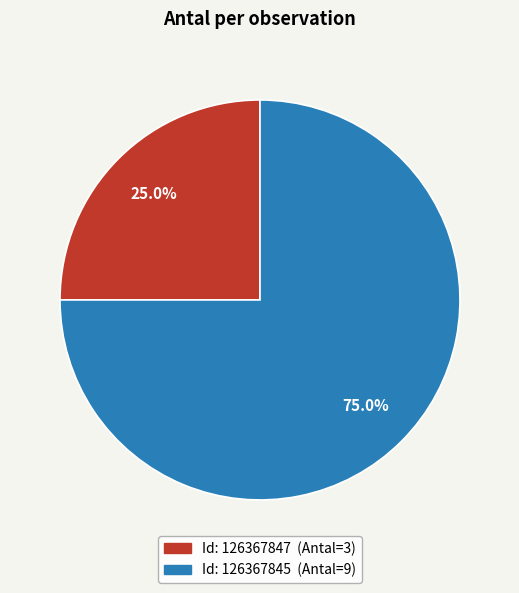

Is there a majority slice in this chart?

Yes